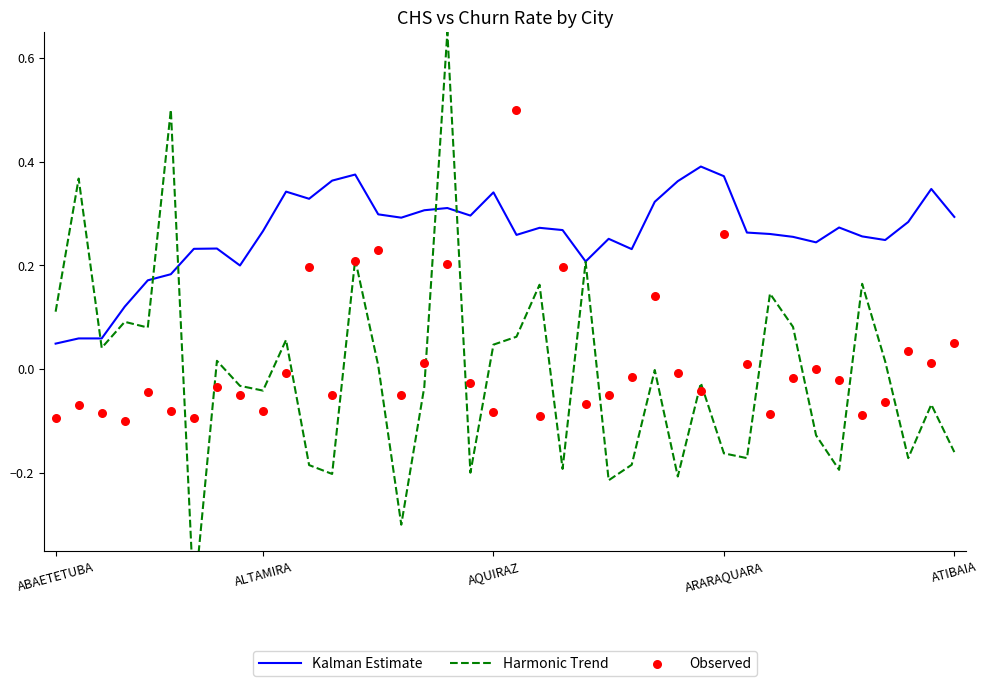

Which series has the largest total across all categories?

Kalman Estimate